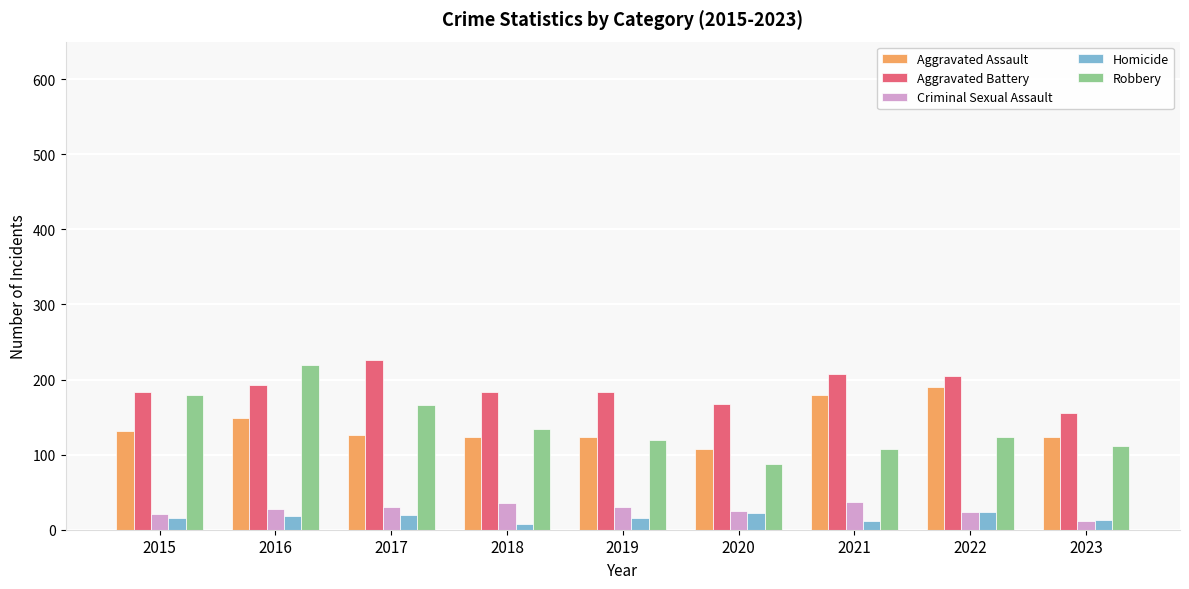

True or false: Aggravated Assault has a value of 182 at 2018.

False